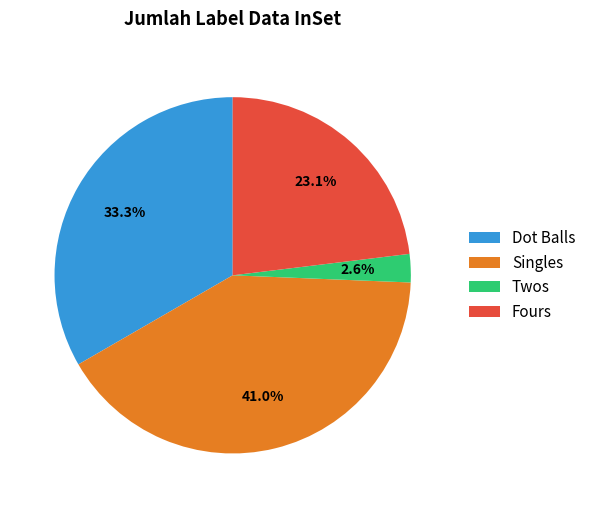

Is the sum of Singles and Dot Balls greater than half?

Yes